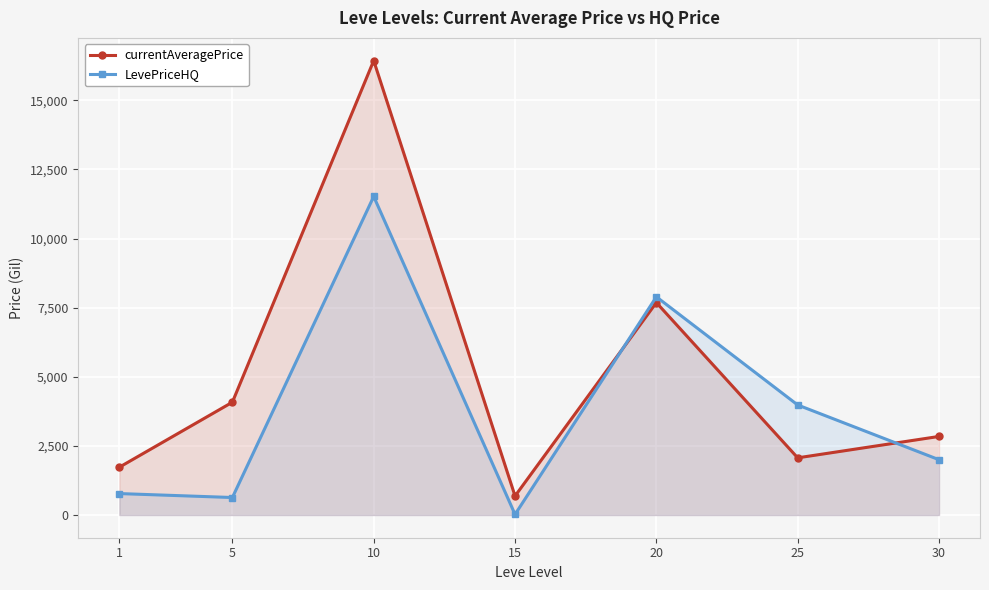

Between 15 and 30, which series saw the biggest shift?

currentAveragePrice